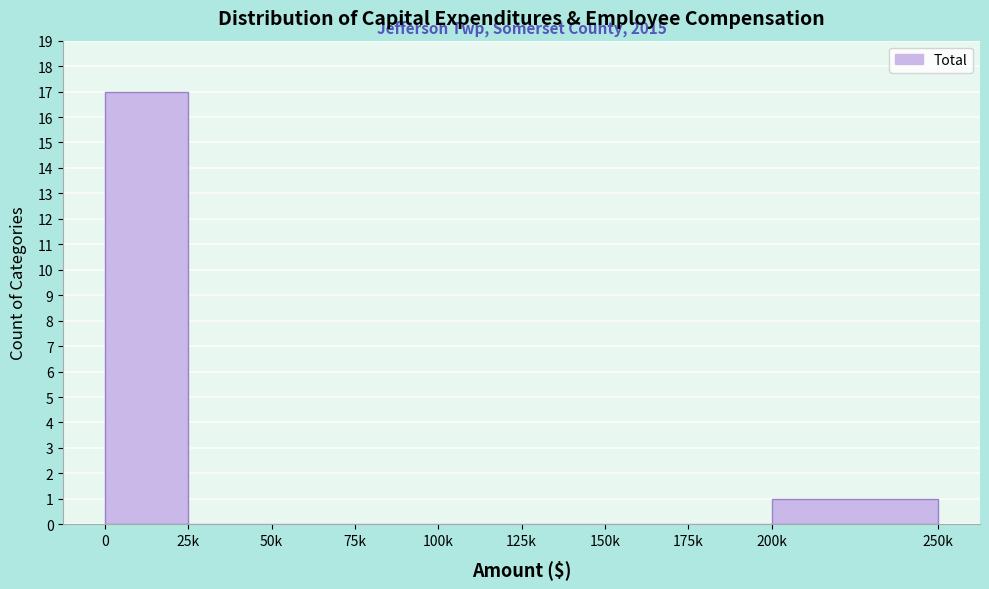

Reading right to left, what are all the values shown in this chart?

200k=1	175k=0	150k=0	125k=0	100k=0	75k=0	50k=0	25k=0	0=17